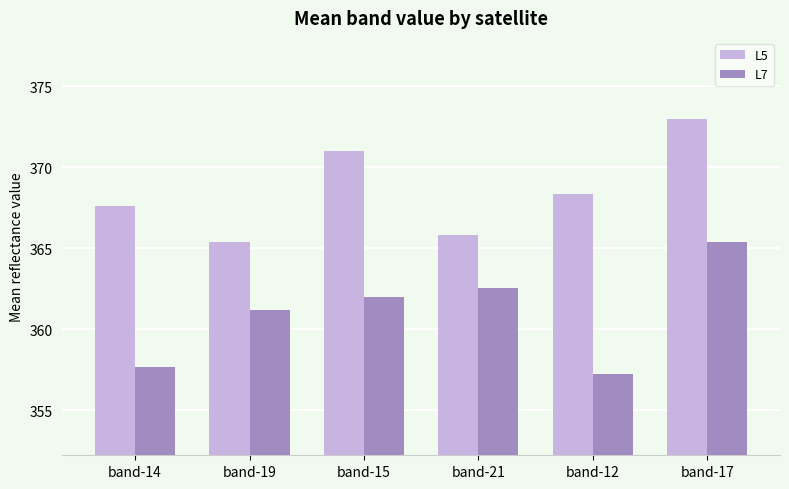

Reading left to right, list all the values displayed in this chart.

L5: 367.6	365.4	371.0	365.8	368.3	373.0
L7: 357.7	361.2	362.0	362.5	357.2	365.4